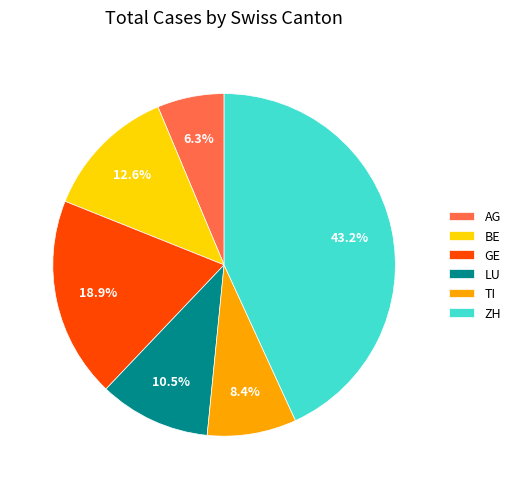

What is the smallest slice in the pie chart?

AG